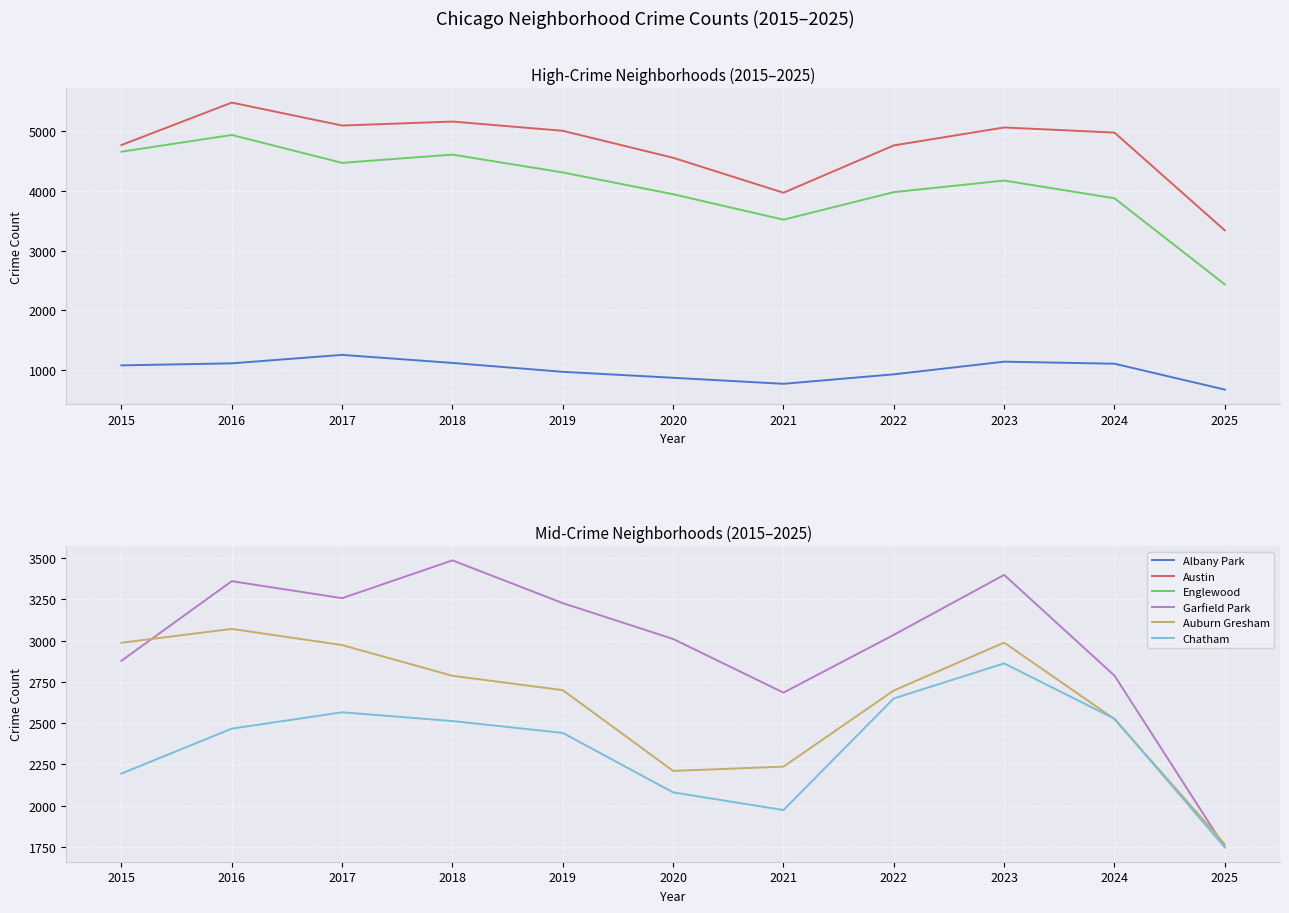

What is the sum of all Chatham values?

26024